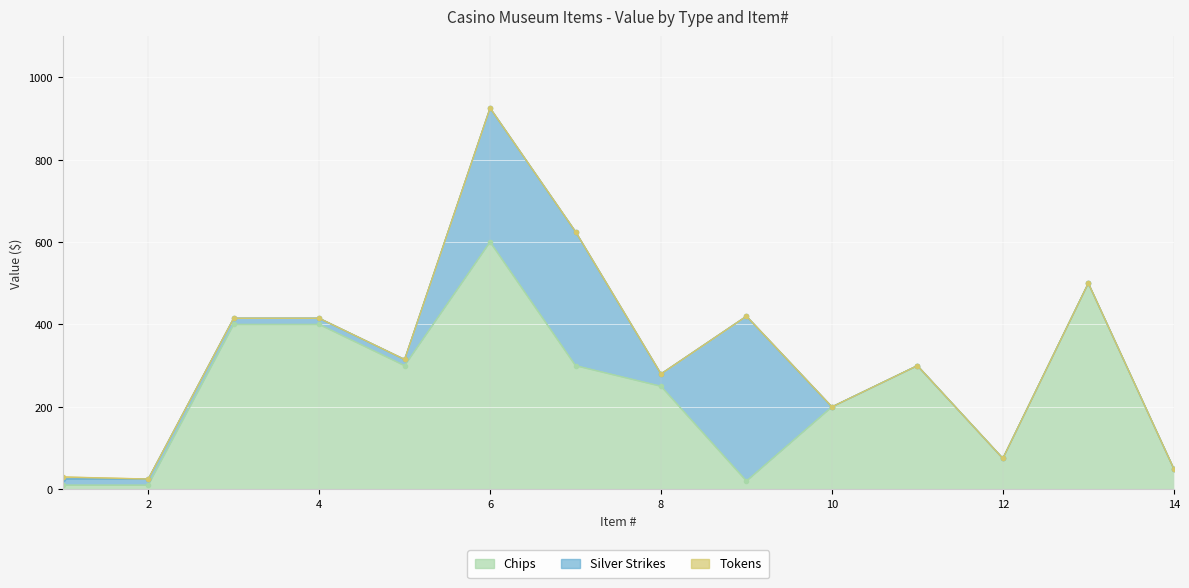

Reading left to right, what are all the values shown in this chart?

Chips: 10	10	400	400	300	600	300	250	20	200	300	75	500	50
Silver Strikes: 15	15	15	15	15	325	325	30	400	0	0	0	0	0
Tokens: 5	0	0	0	0	0	0	0	0	0	0	0	0	0